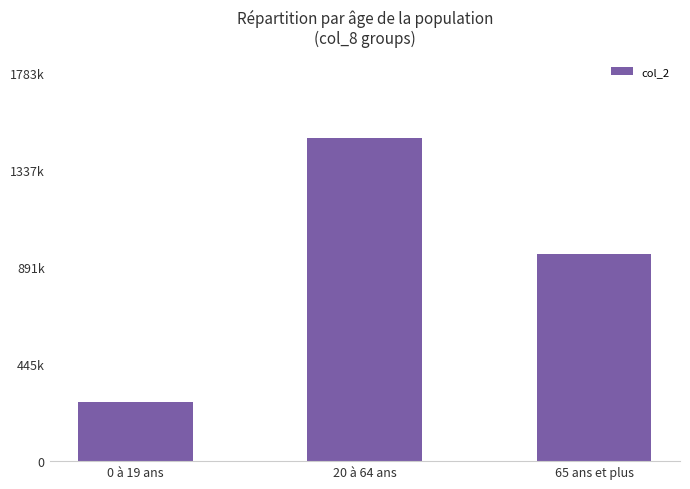

What is the greatest value displayed?

1486500